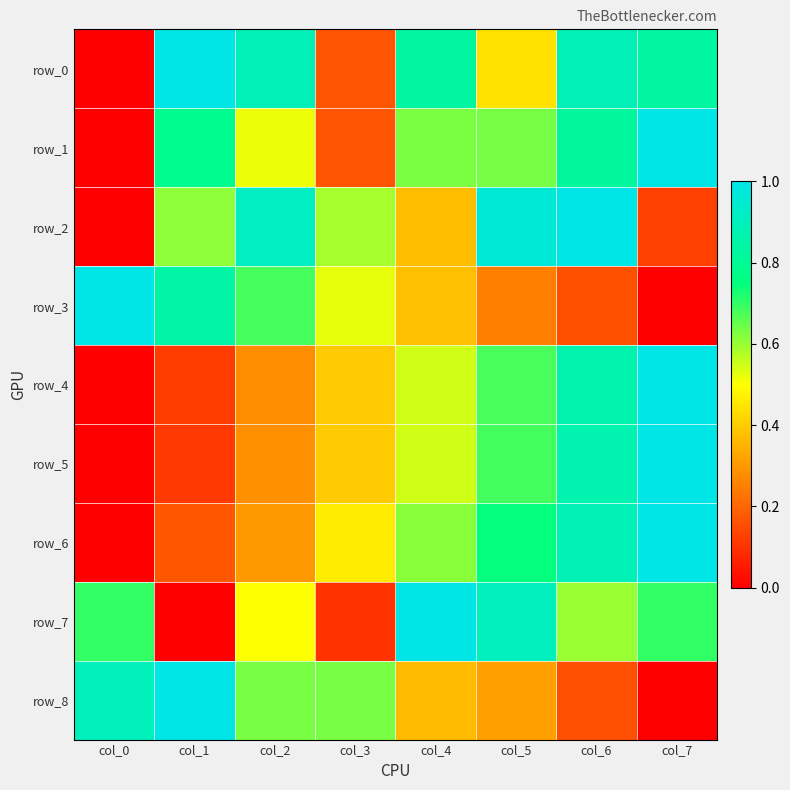

List the series in order of their peak value, lowest first.

row_0, row_1, row_2, row_3, row_4, row_5, row_6, row_7, row_8